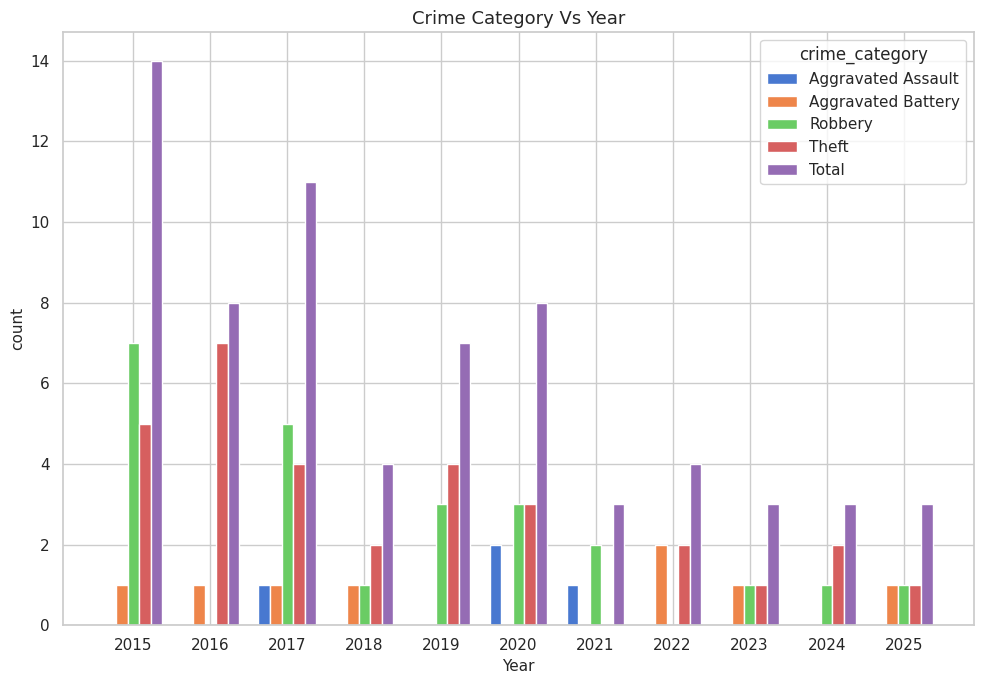

How many distinct data groups are displayed?

5